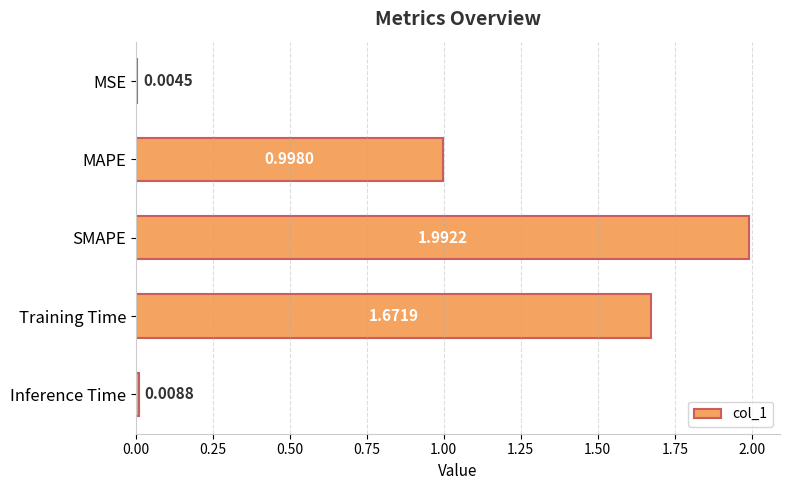

What is the sum of all values?

4.7